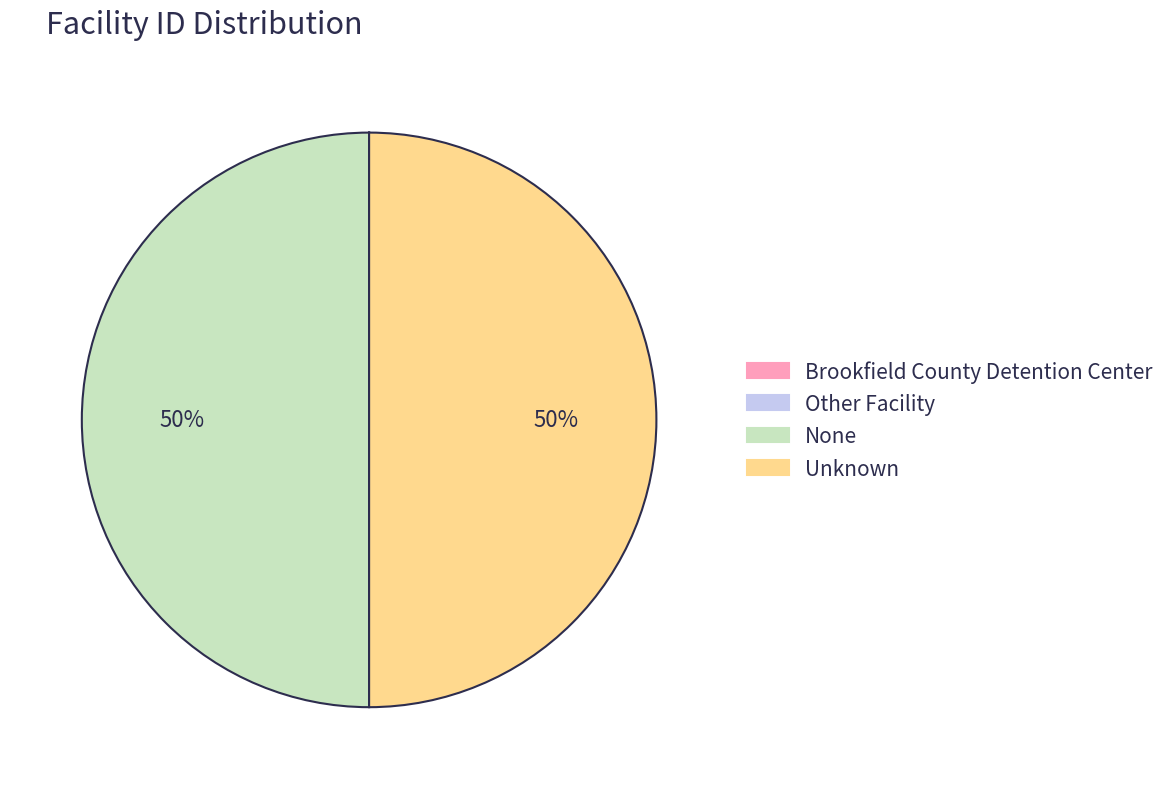

To the nearest percent, what is the average slice percentage?

25%